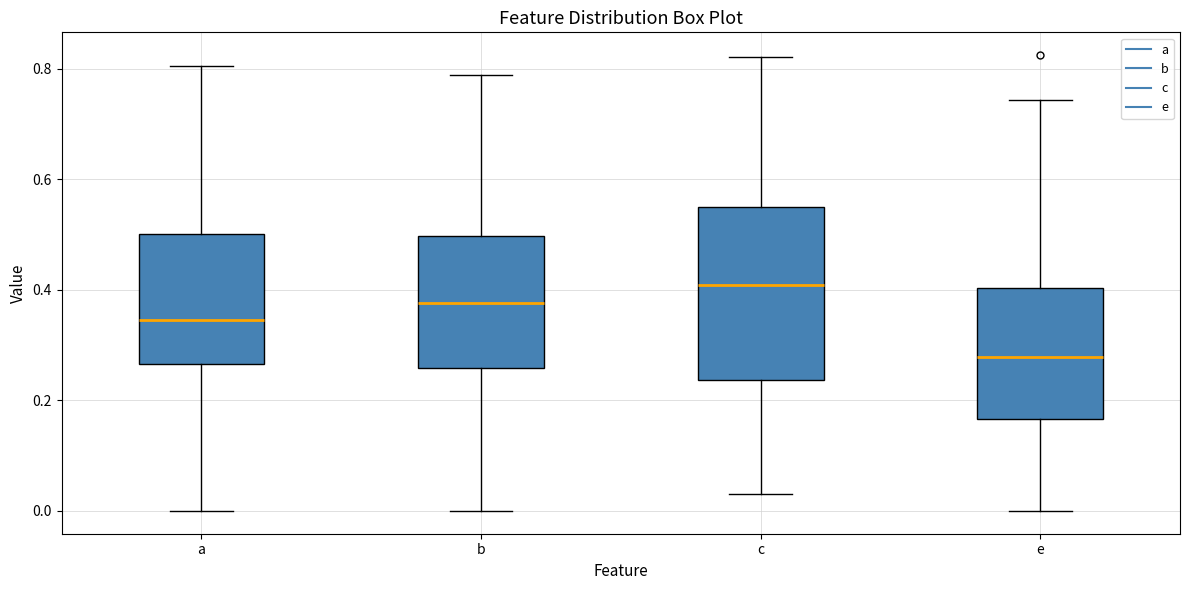

Reading left to right, transcribe this box plot: for each box, give where its median line is, the range the box spans, and where its two whiskers end, as read against the y-axis. The values are not printed on the chart, so give them approximately, as read against the axis.

a: median 0.34, box 0.26 to 0.50, whiskers 0.00 to 0.80
b: median 0.38, box 0.26 to 0.50, whiskers 0.00 to 0.78
c: median 0.40, box 0.24 to 0.56, whiskers 0.04 to 0.82
e: median 0.28, box 0.16 to 0.40, whiskers 0.00 to 0.74